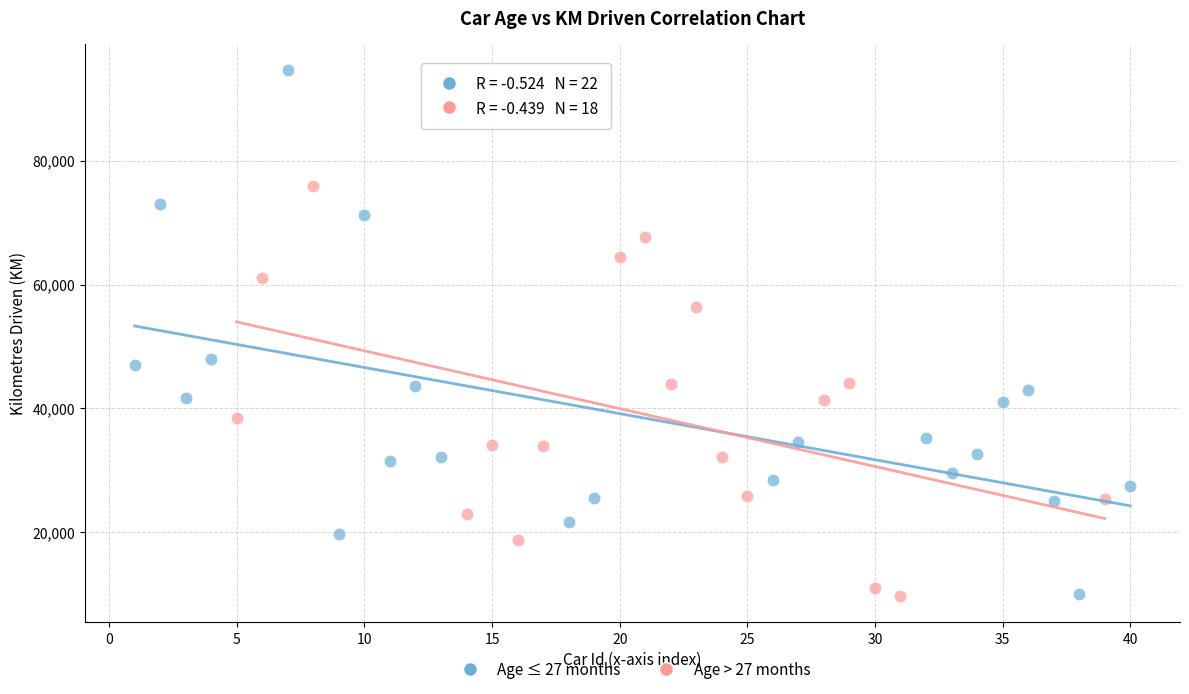

Which series has the widest spread of Y values?

Age ≤ 27 months